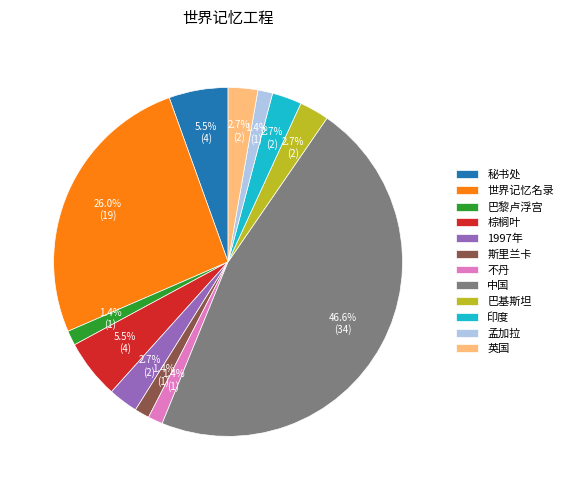

Is it true that 英国 is 3% of the pie?

True